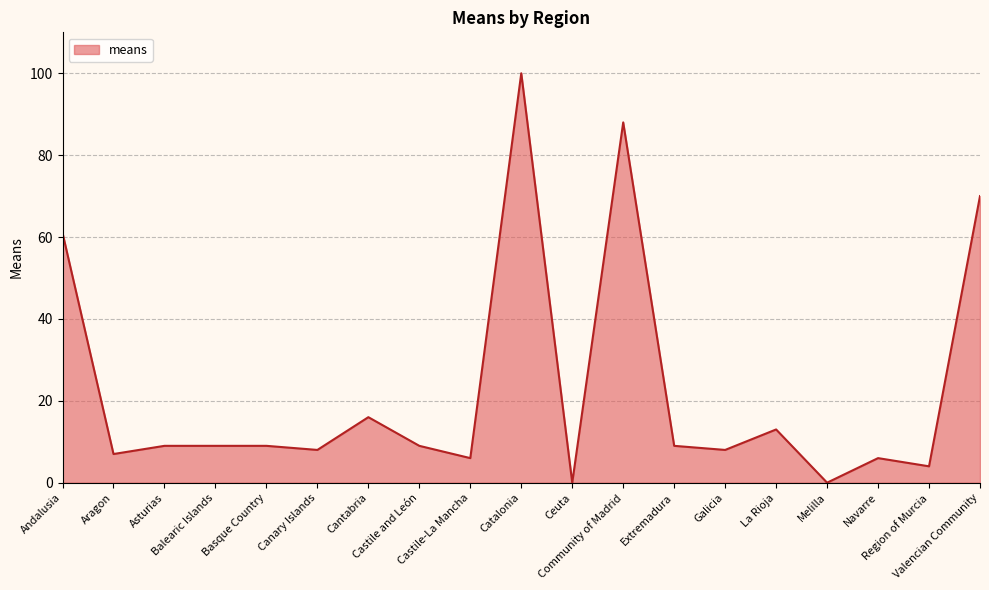

What is the approximate value at Region of Murcia, to the nearest 5?

5